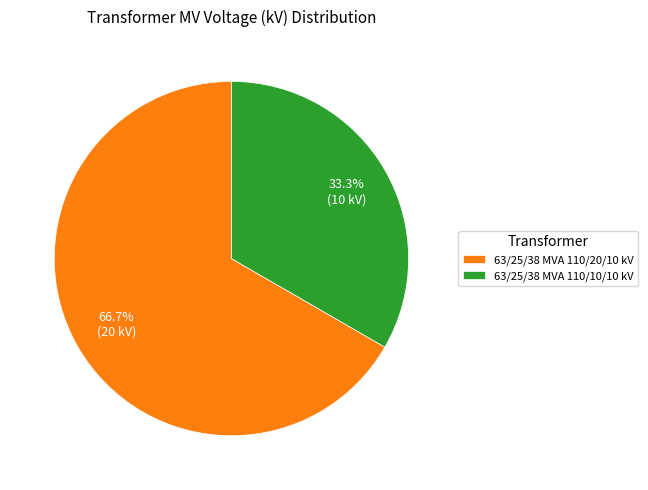

Rank the categories by value from highest to lowest.

63/25/38 MVA 110/20/10 kV, 63/25/38 MVA 110/10/10 kV